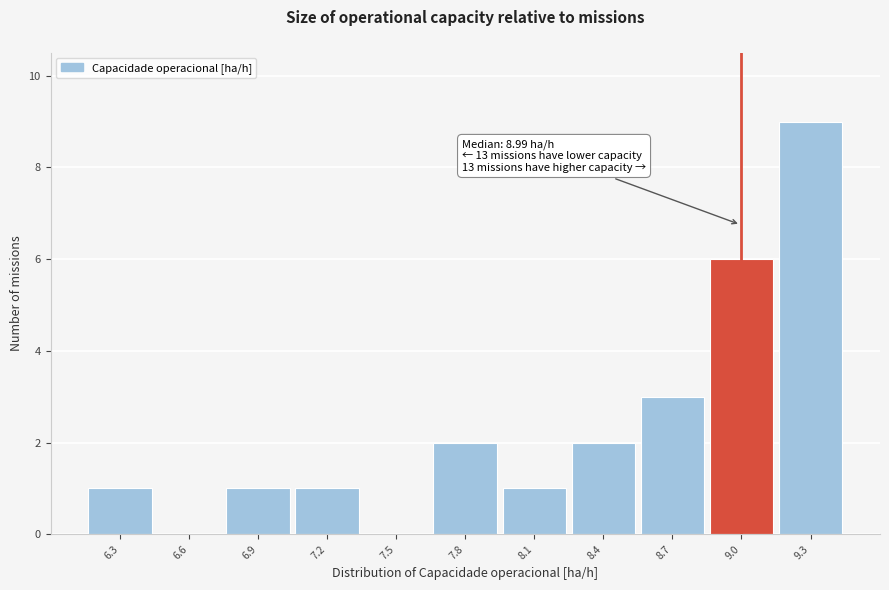

Which range on the x-axis has the tallest bar?

9.15 to 9.45